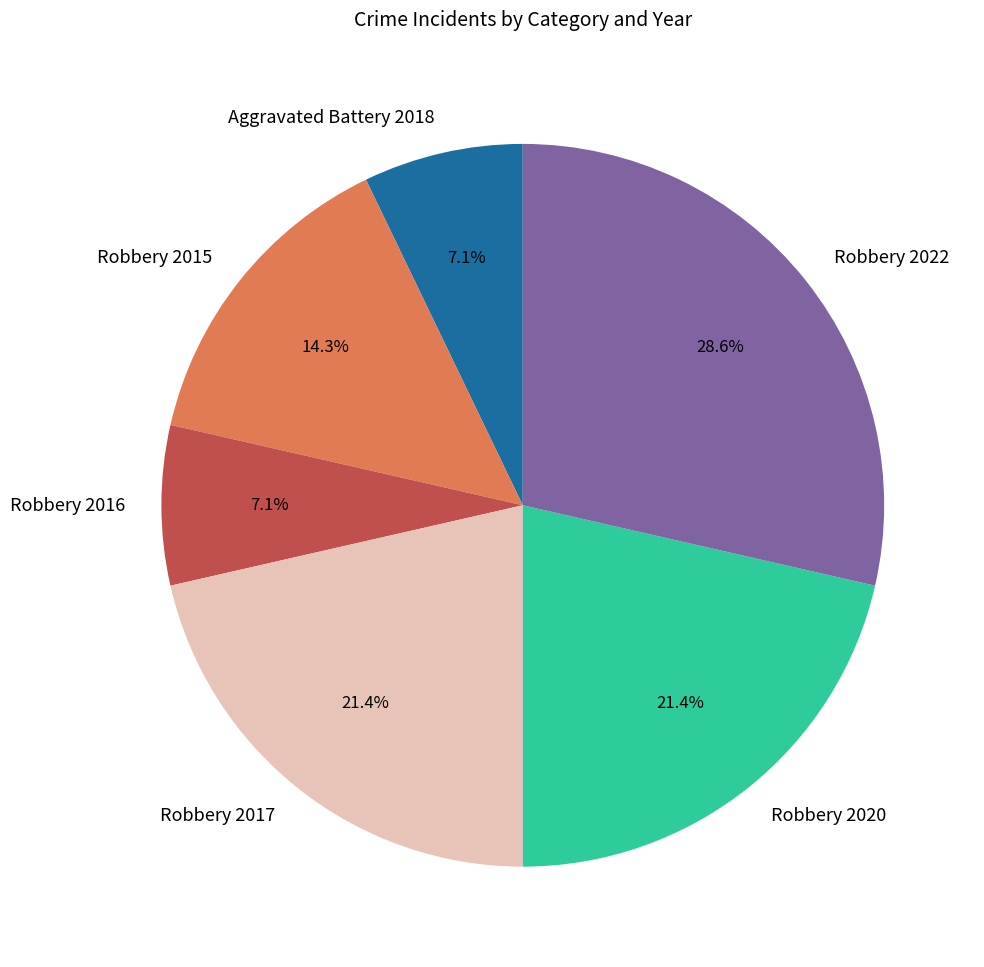

Which slice is the largest?

Robbery 2022